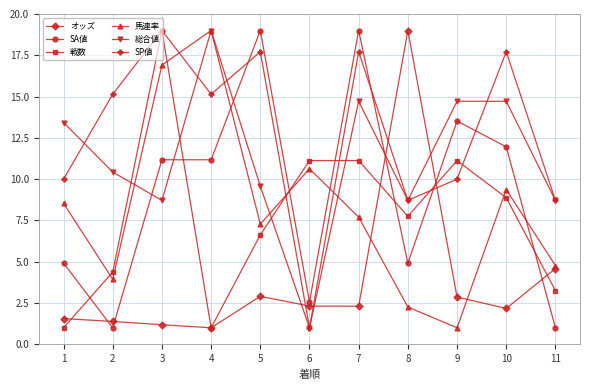

Where does the SA値 series first go above 11?

3